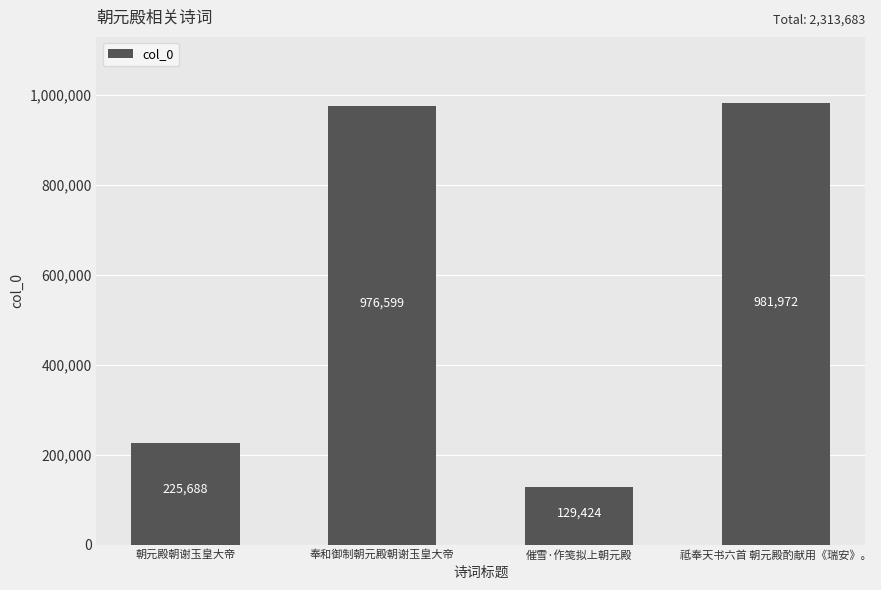

Are the bars grouped side by side (vs. stacked)?

No